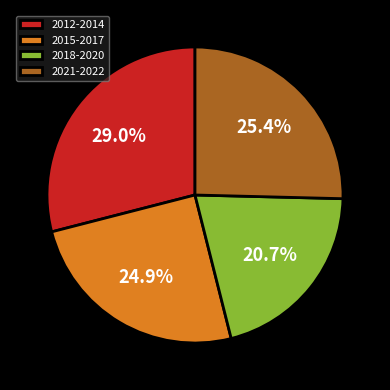

Count the number of slices in the pie.

4